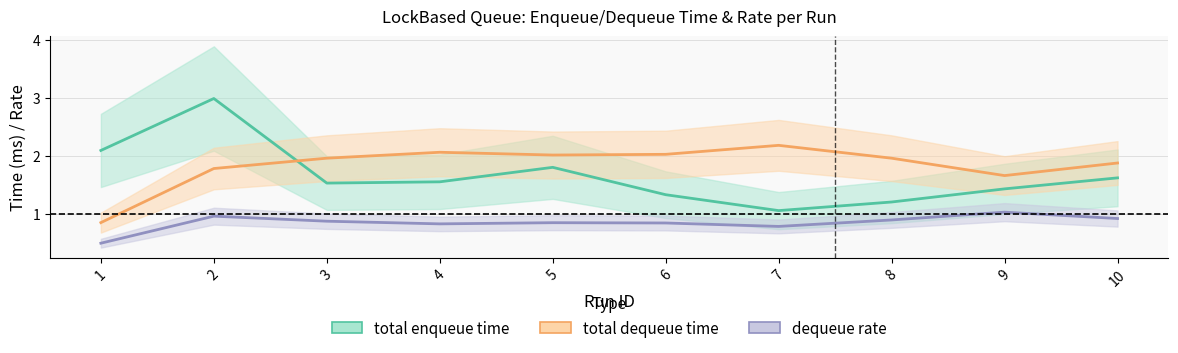

What are all the series names shown in the legend?

total enqueue time, total dequeue time, dequeue rate